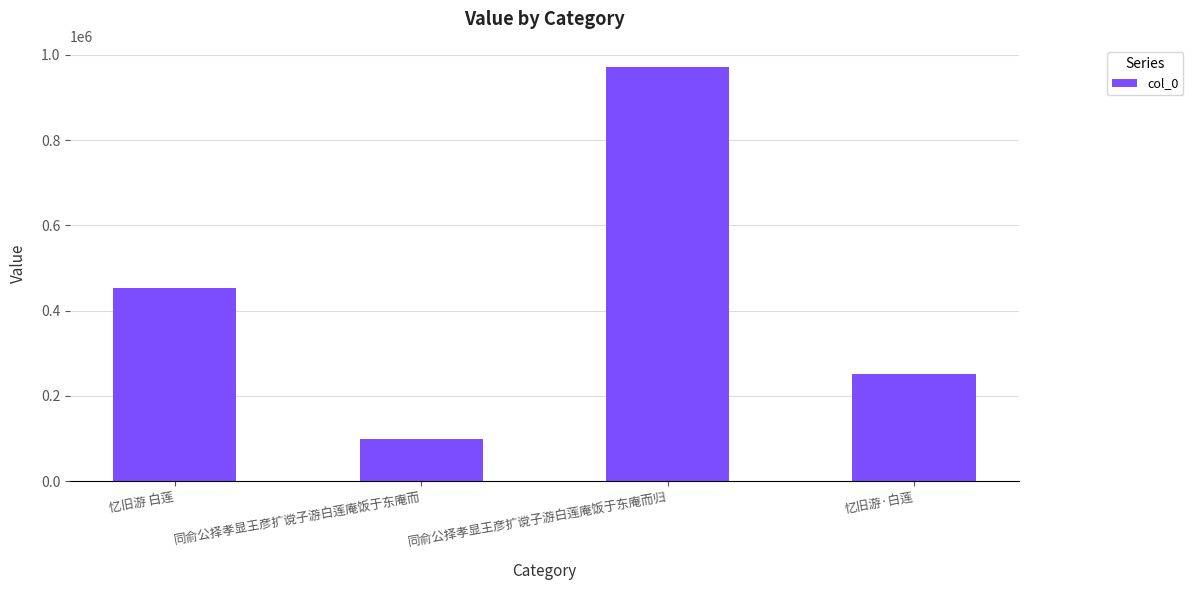

List the labels in order of value, smallest first.

同俞公择孝显王彦扩谠子游白莲庵饭于东庵而, 忆旧游·白莲, 忆旧游 白莲, 同俞公择孝显王彦扩谠子游白莲庵饭于东庵而归